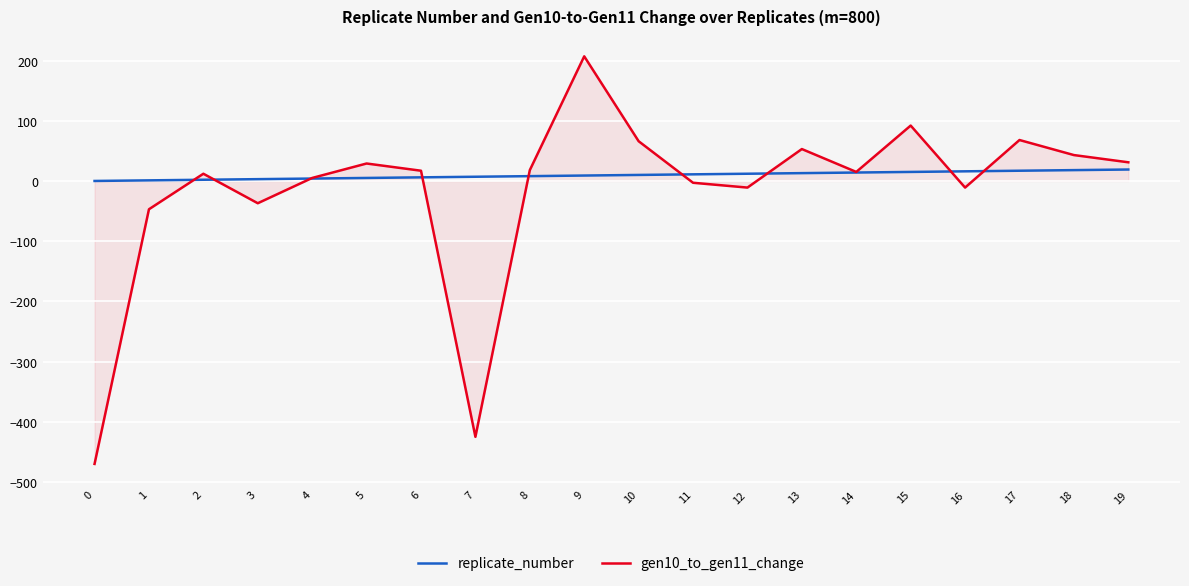

Is it true that gen10_to_gen11_change equals 18 at 8?

True